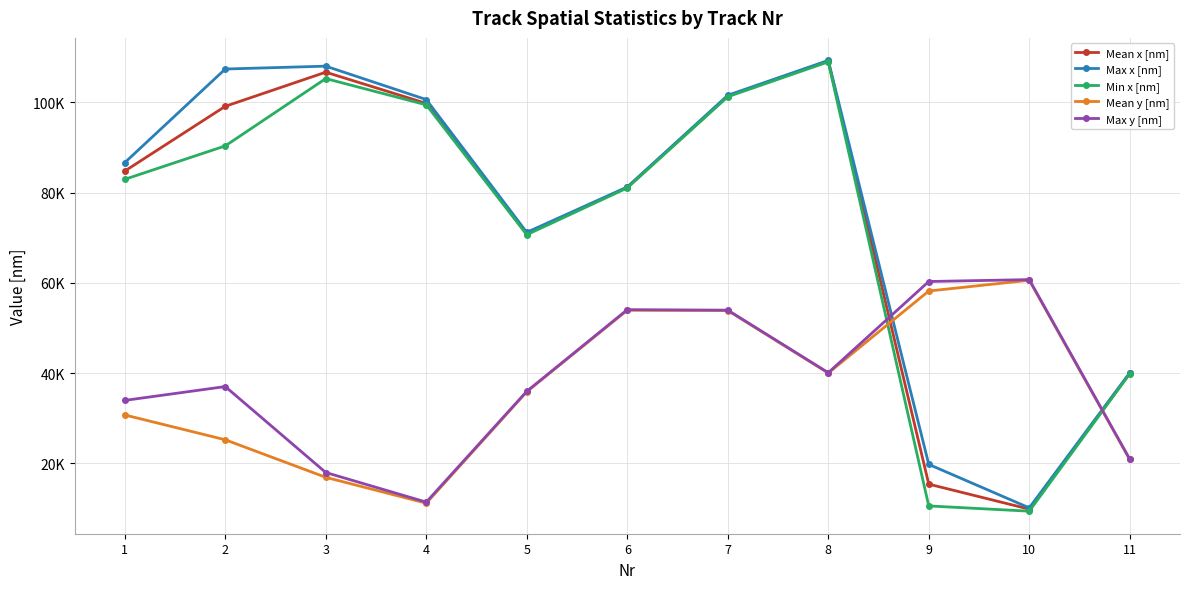

Is it true that Mean x [nm] equals 99750.5 at 4?

True